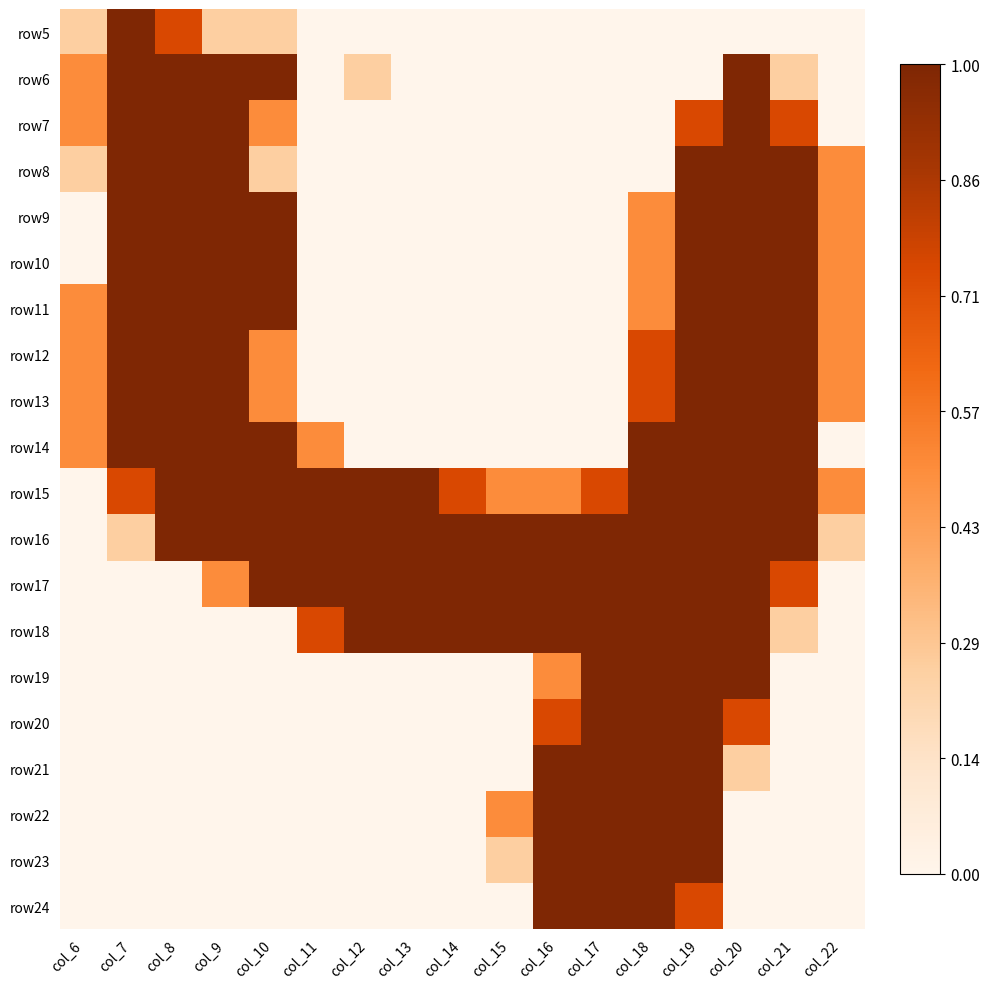

List the series in order of their peak value, highest first.

row5, row6, row7, row8, row9, row10, row11, row12, row13, row14, row15, row16, row17, row18, row19, row20, row21, row22, row23, row24